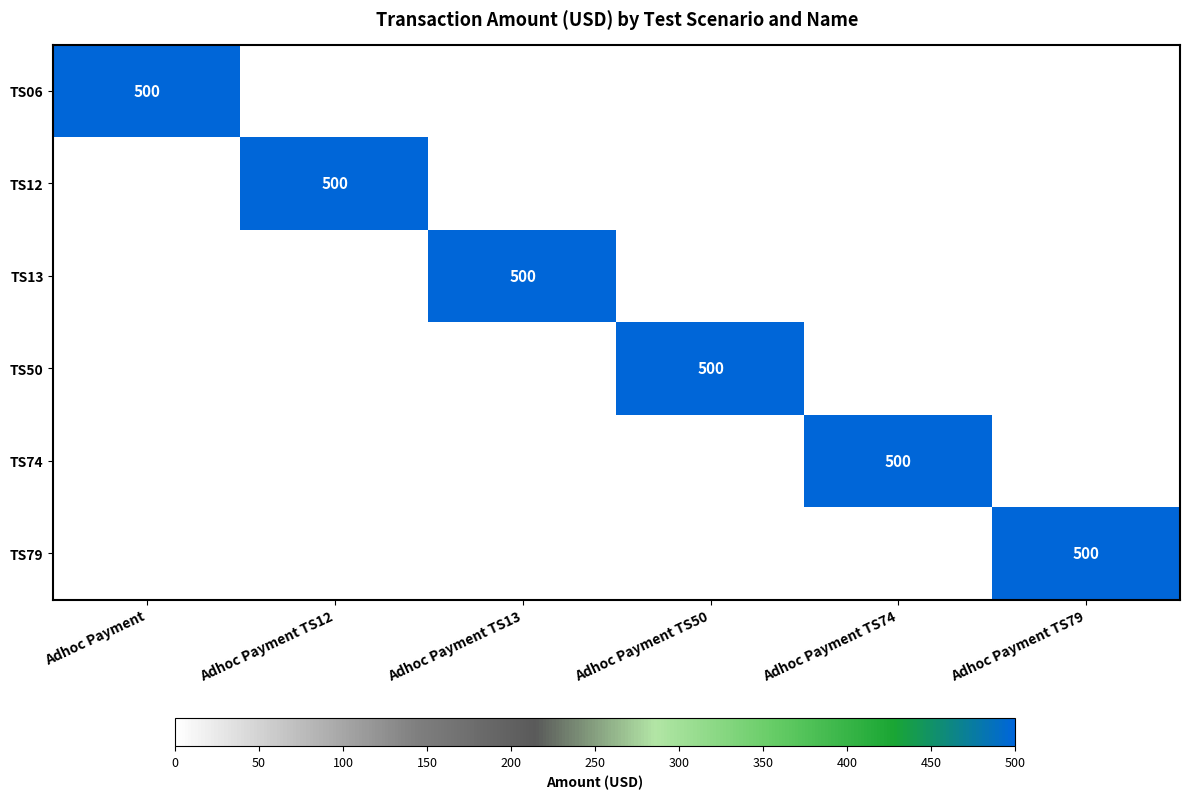

What is the total value across all series at Adhoc Payment TS79?

500